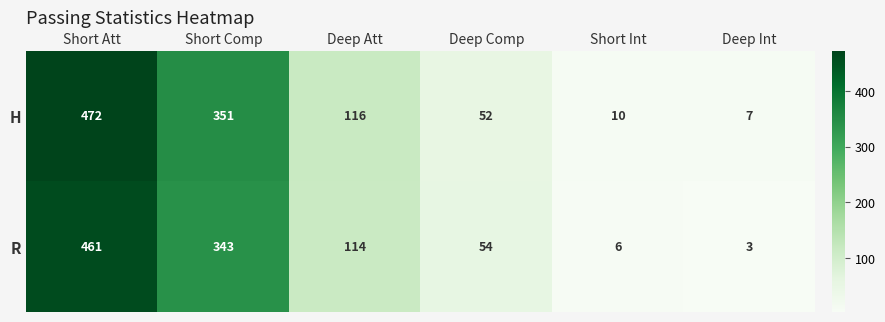

Reading right to left, list all the values displayed in this chart.

H: 7	10	52	116	351	472
R: 3	6	54	114	343	461